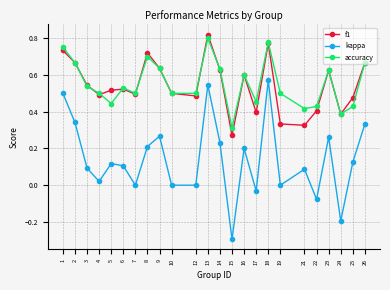

Is the value of f1 at 7 greater than the value of accuracy at 26?

No